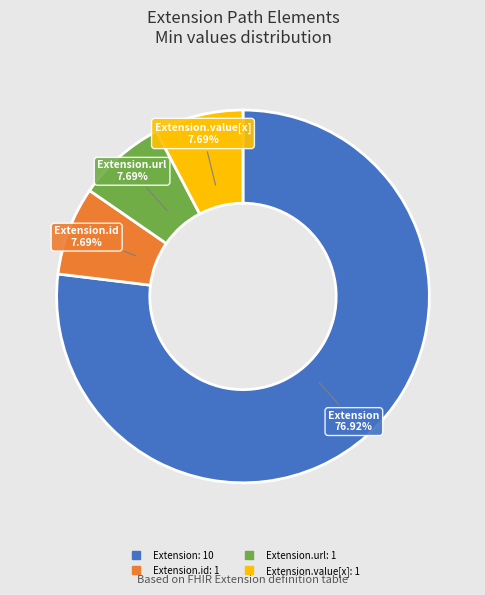

Is there any slice that represents more than half of the pie?

Yes